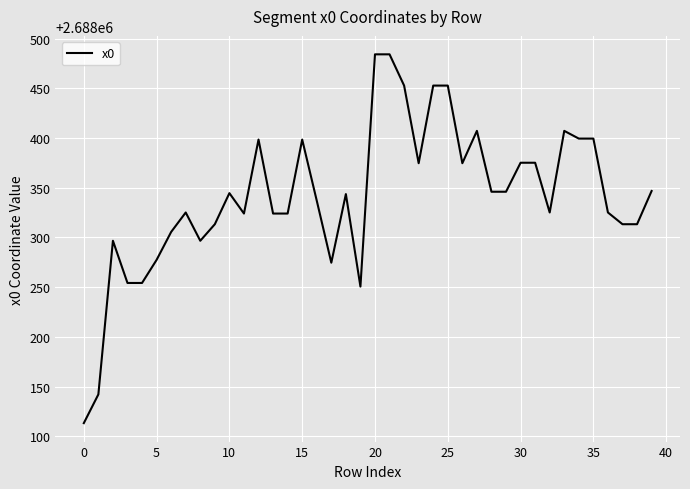

What is the average value?

2688341.3